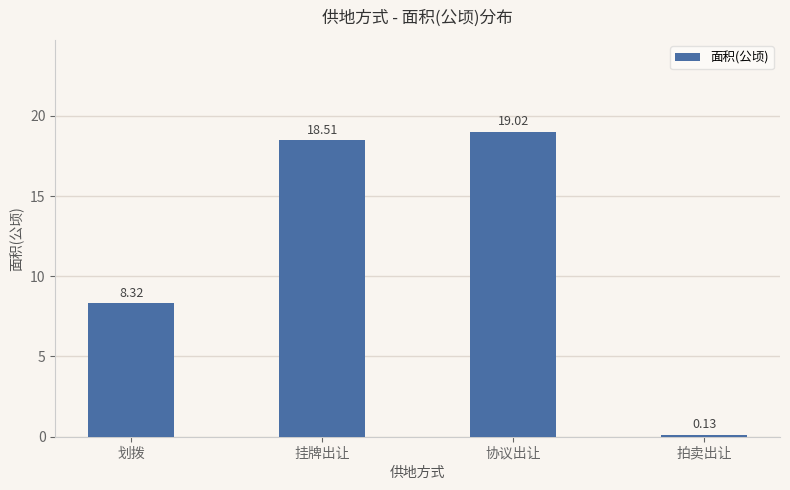

Which category has the lowest value across all series?

拍卖出让